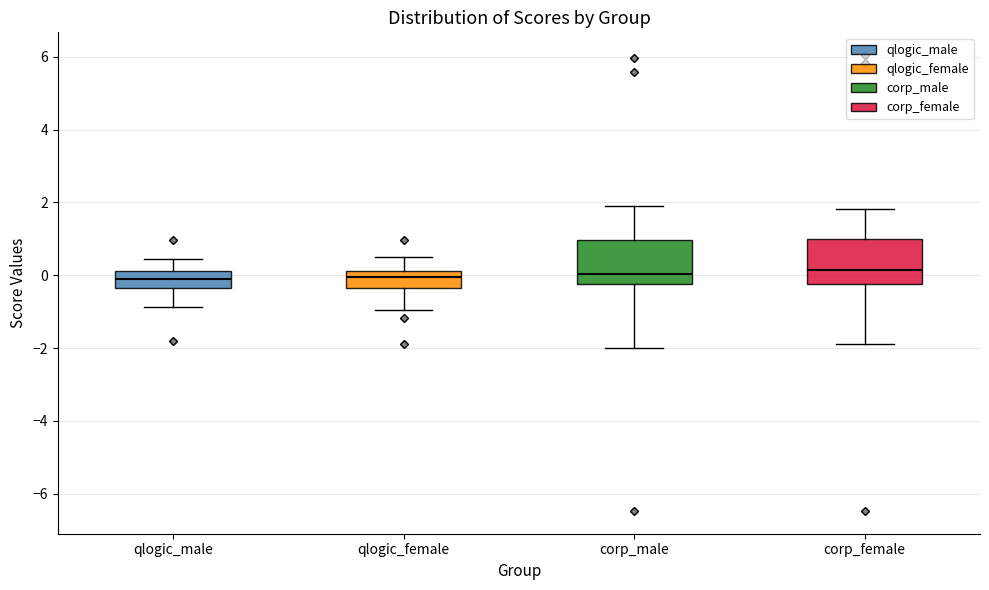

Reading left to right, transcribe this box plot: for each box, give where its median line is, the range the box spans, and where its two whiskers end, as read against the y-axis. The values are not printed on the chart, so give them approximately, as read against the axis.

qlogic_male: median -0.2, box -0.4 to 0.2, whiskers -0.8 to 0.4
qlogic_female: median 0.0, box -0.4 to 0.2, whiskers -1.0 to 0.4
corp_male: median 0.0, box -0.2 to 1.0, whiskers -2.0 to 1.8
corp_female: median 0.2, box -0.2 to 1.0, whiskers -1.8 to 1.8